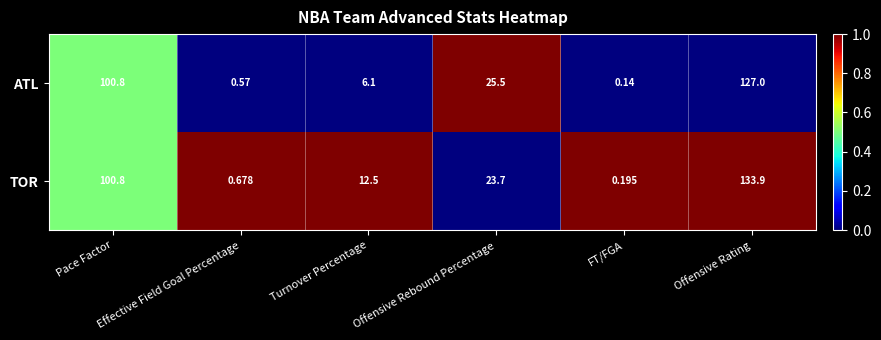

Count the number of categories in the chart.

6